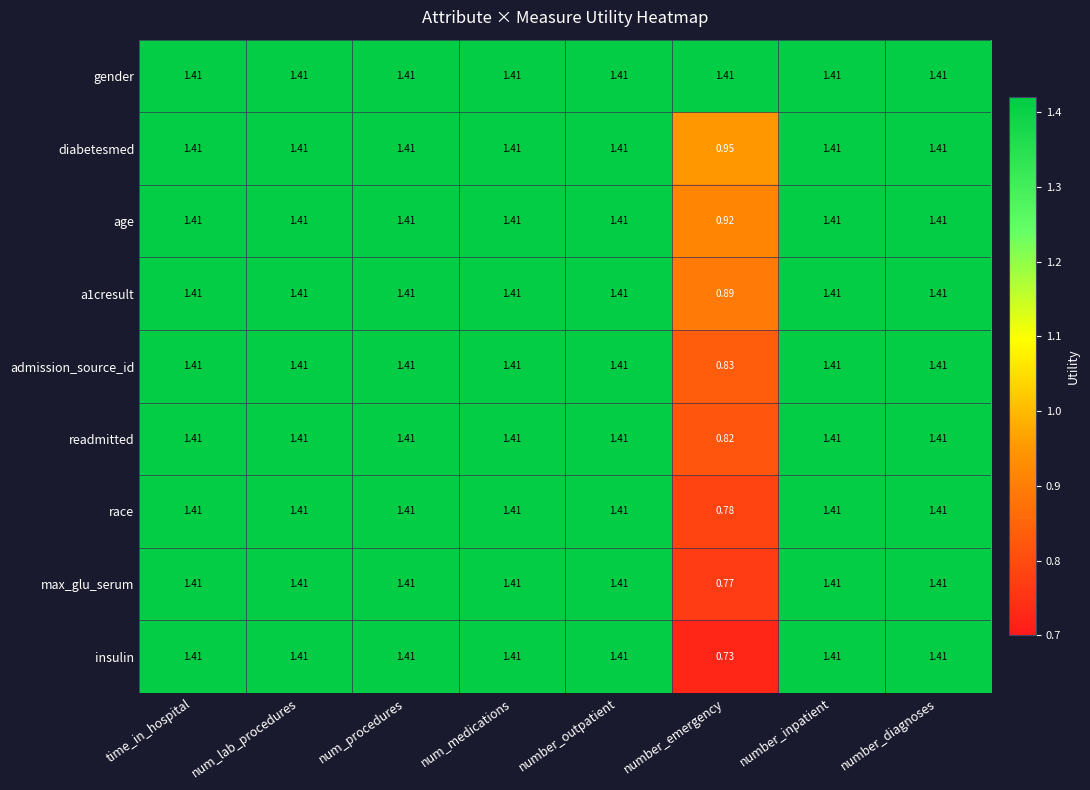

Which series has the largest range (max minus min)?

insulin